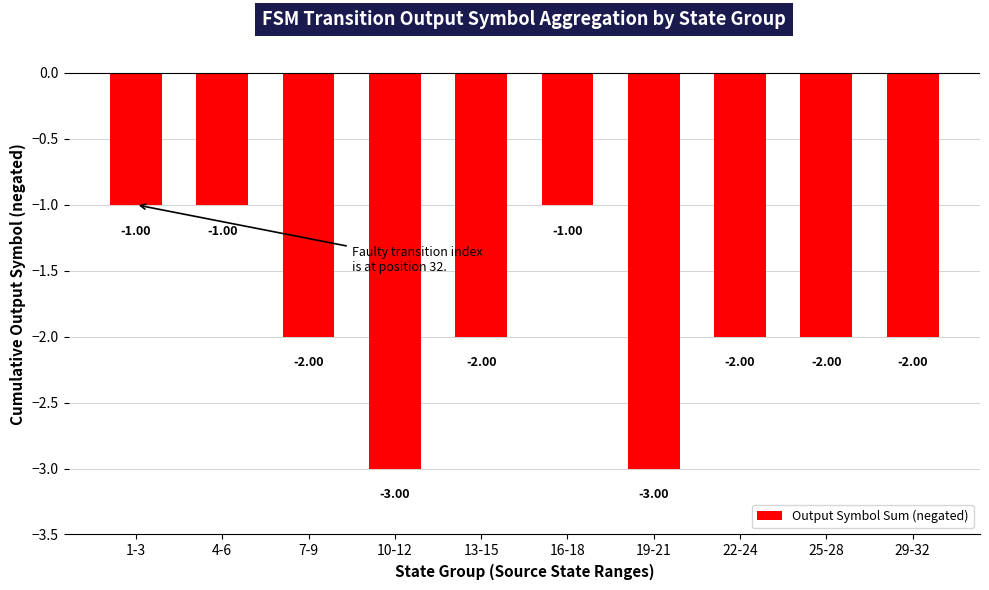

What is the difference between the values at 13-15 and 4-6?

1